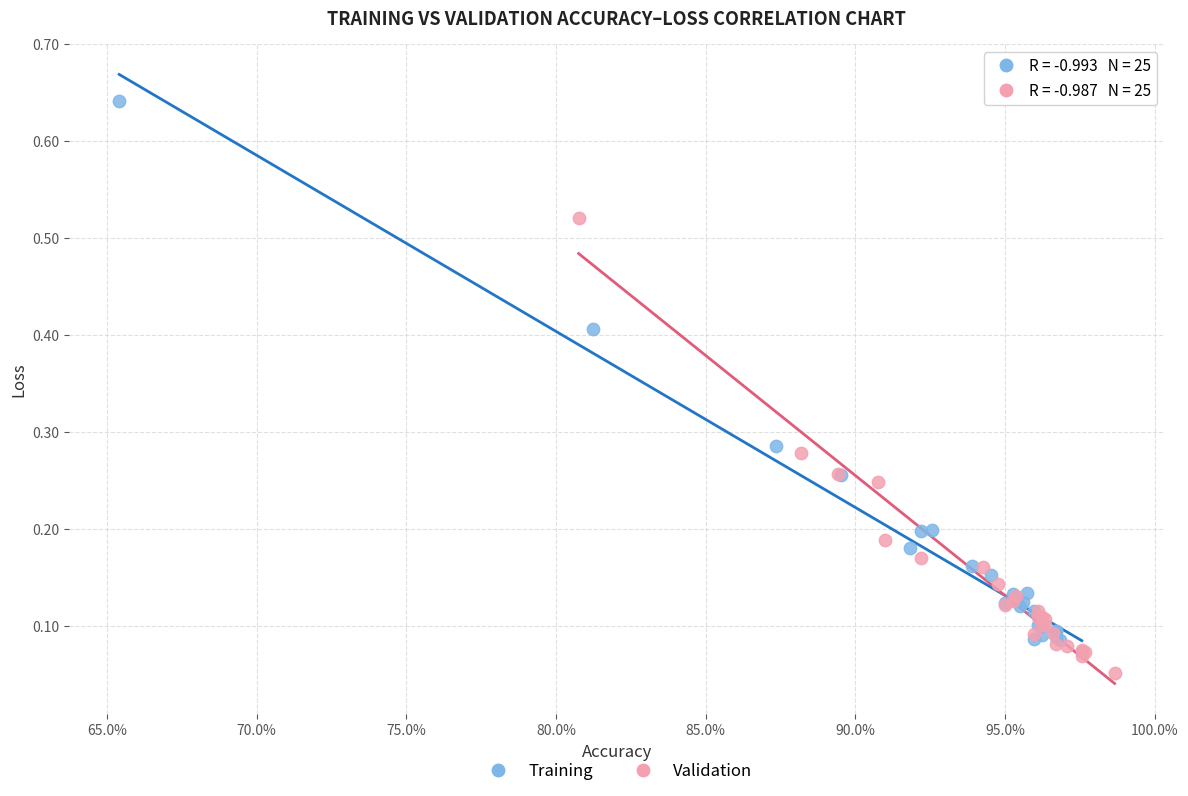

What are all the series names shown in the legend?

Training, Validation